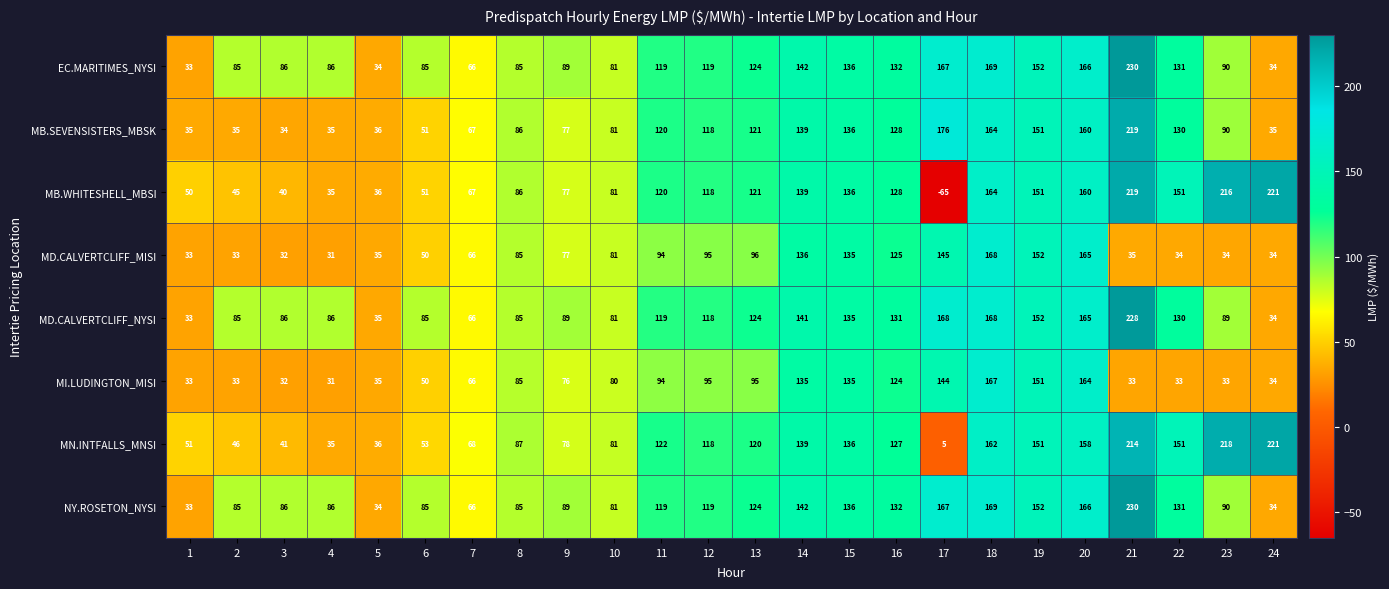

Which series has the largest range (max minus min)?

MB.WHITESHELL_MBSI